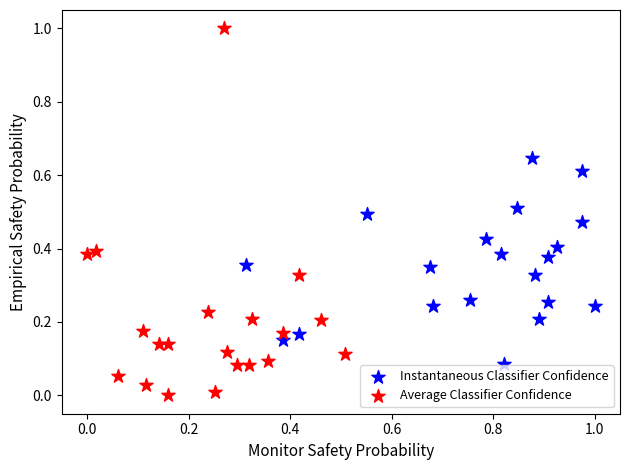

What are all the series names shown in the legend?

Instantaneous Classifier Confidence, Average Classifier Confidence